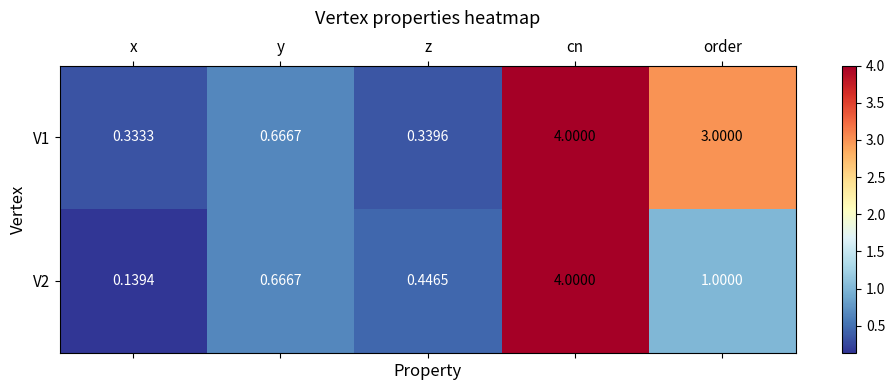

At which label is V2 closest to 2?

order